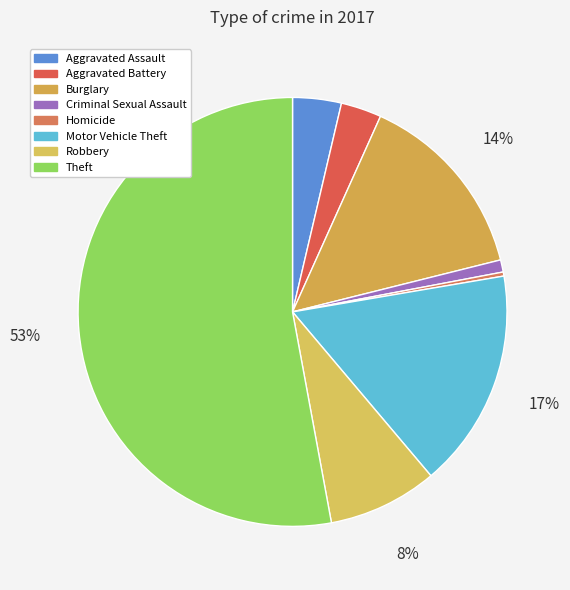

How many segments does this pie chart have?

8